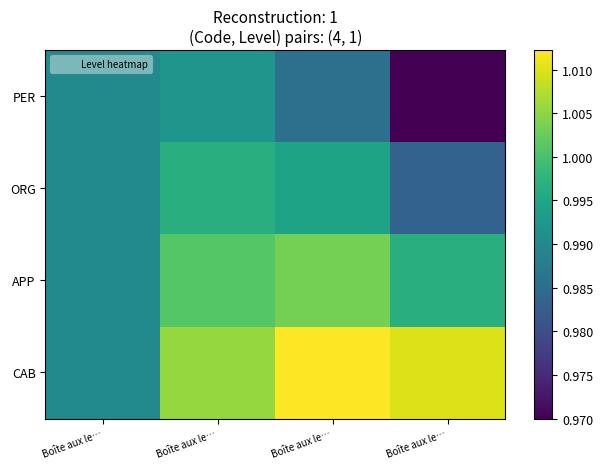

Which label corresponds to the largest value in the chart?

Boîte aux le…